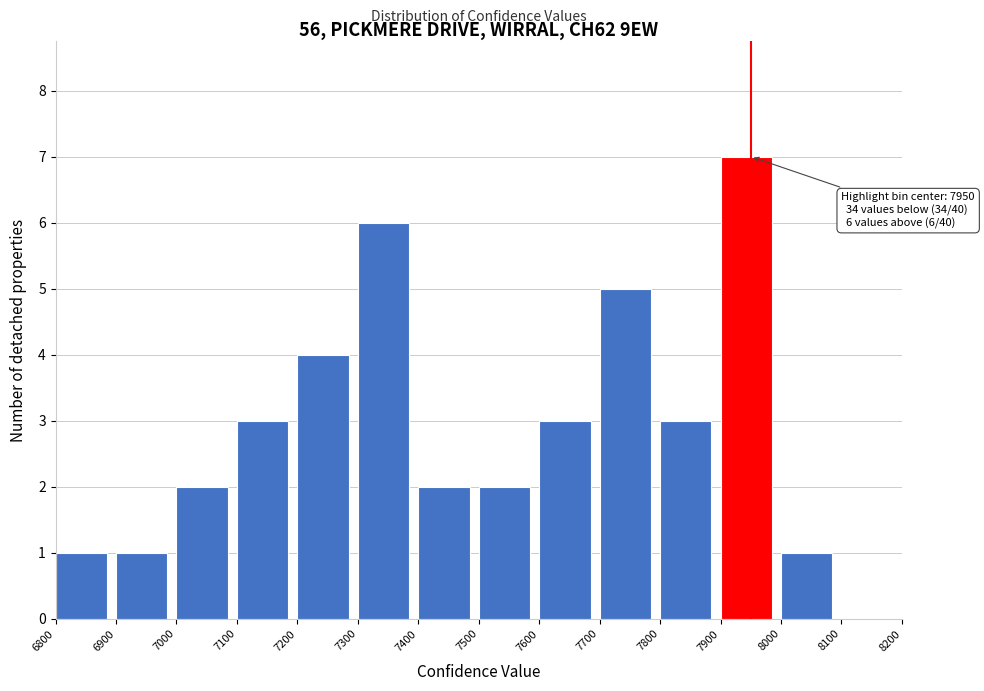

Which range on the x-axis has the tallest bar?

7900 to 8000